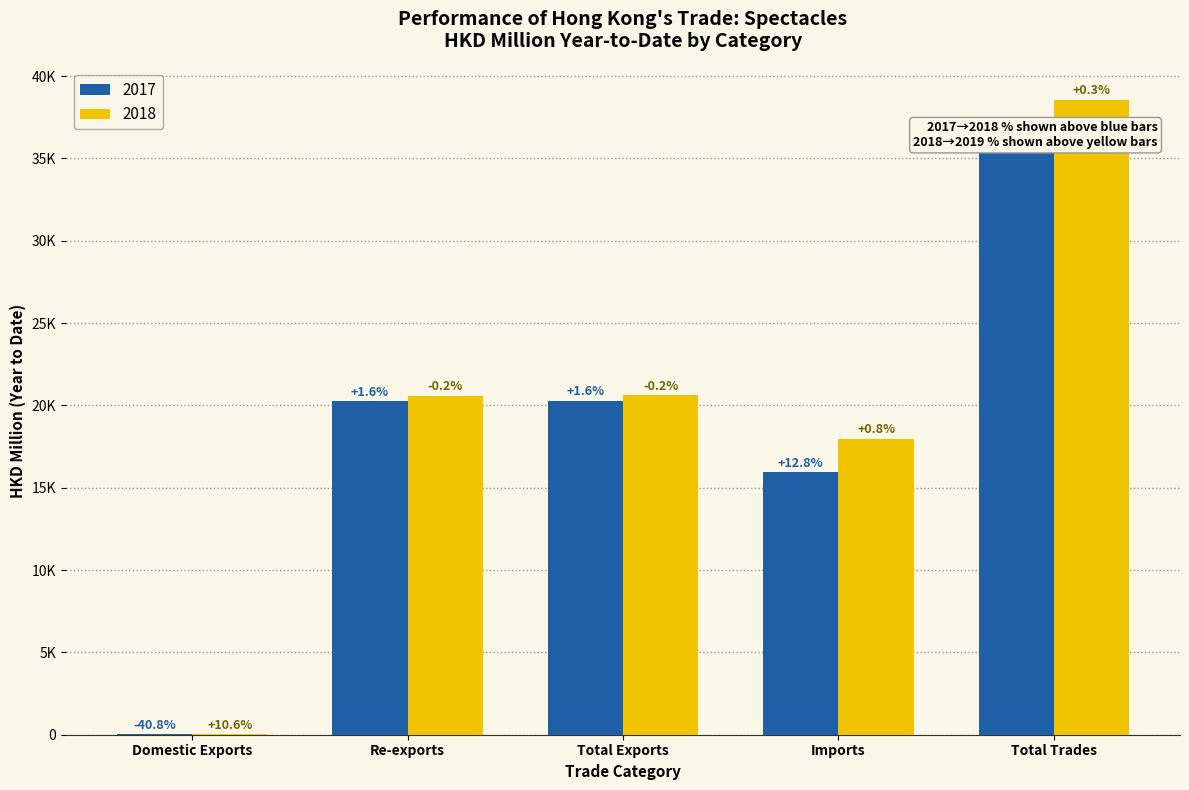

What is the difference between the highest and lowest values at Domestic Exports?

16.4